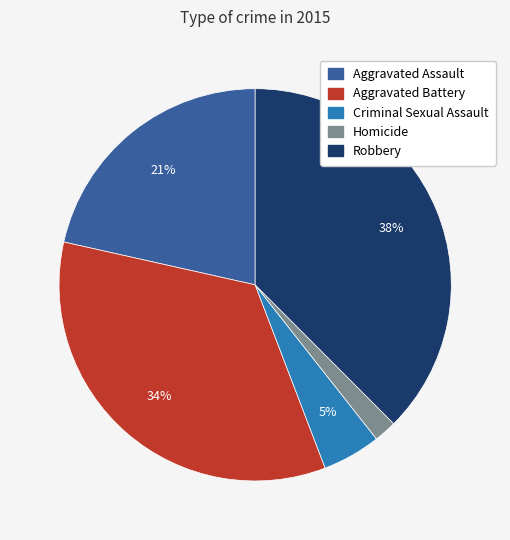

Which category has the biggest portion of the pie?

Robbery